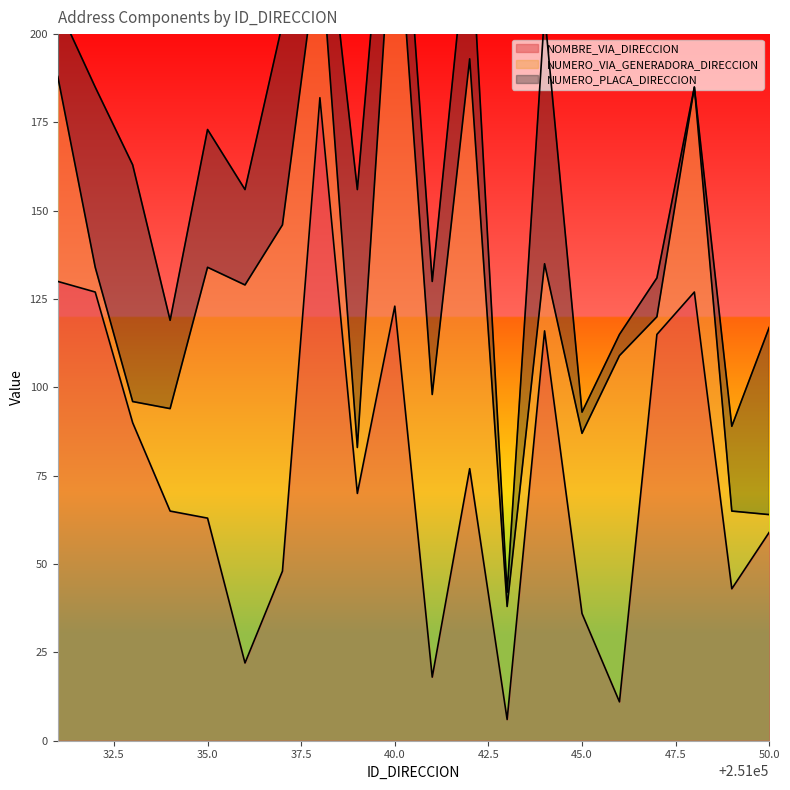

What is the lowest value of the NOMBRE_VIA_DIRECCION series?

6